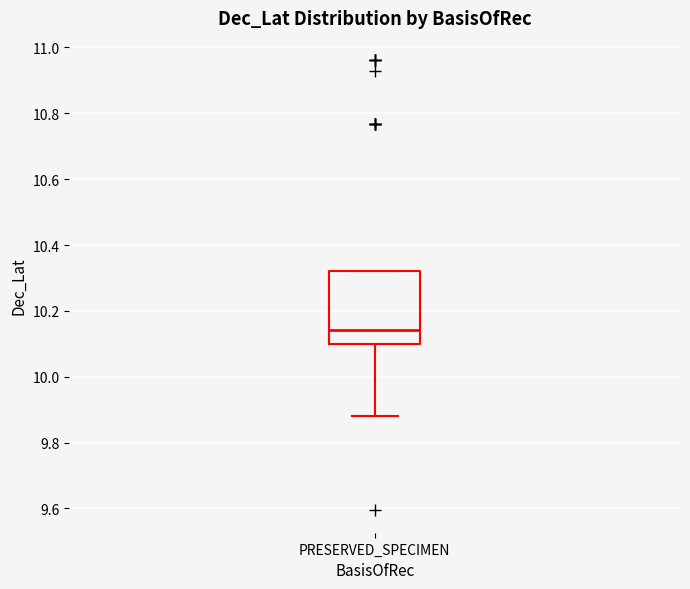

Where does the median line of the box for PRESERVED_SPECIMEN sit on the y-axis? The values are not printed on the chart, so give them approximately, as read against the axis.

10.14